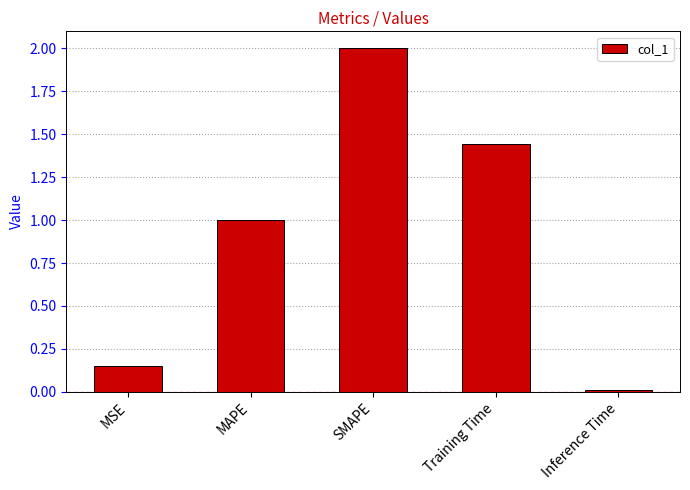

What is the maximum value shown in the chart?

2.0